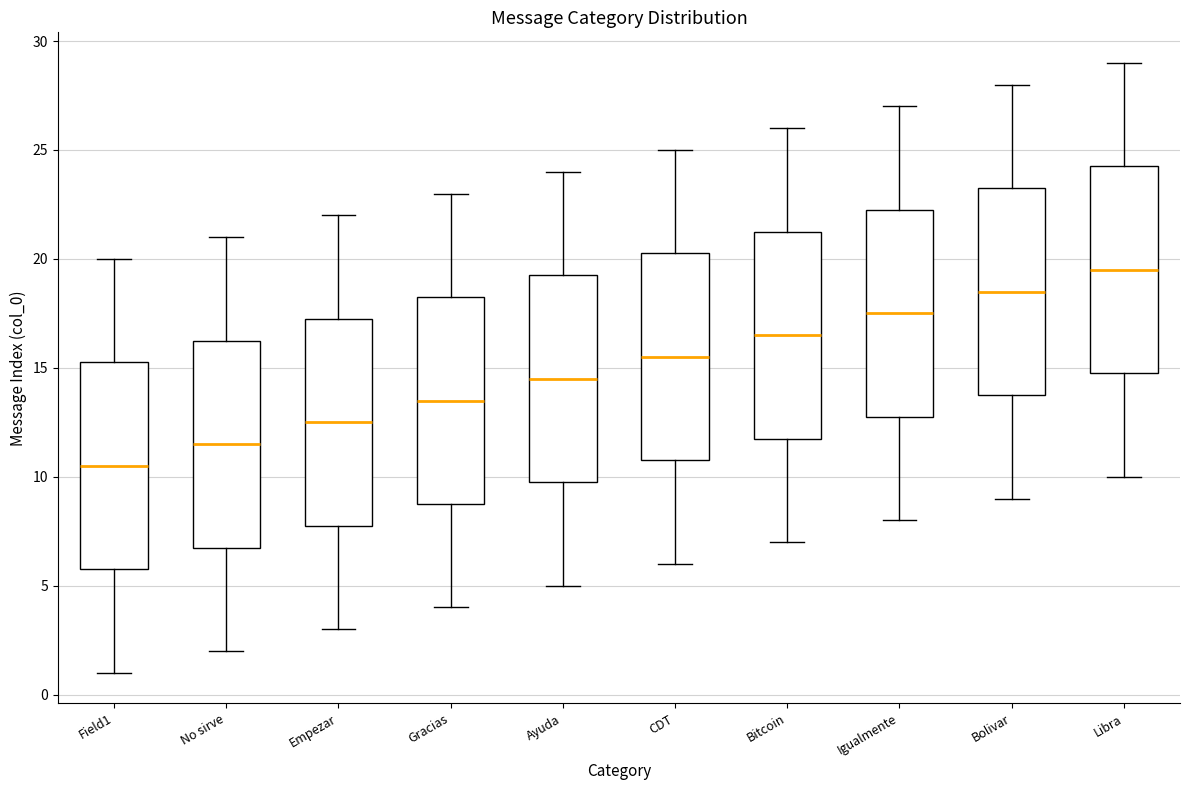

Which box has the highest median line?

Libra